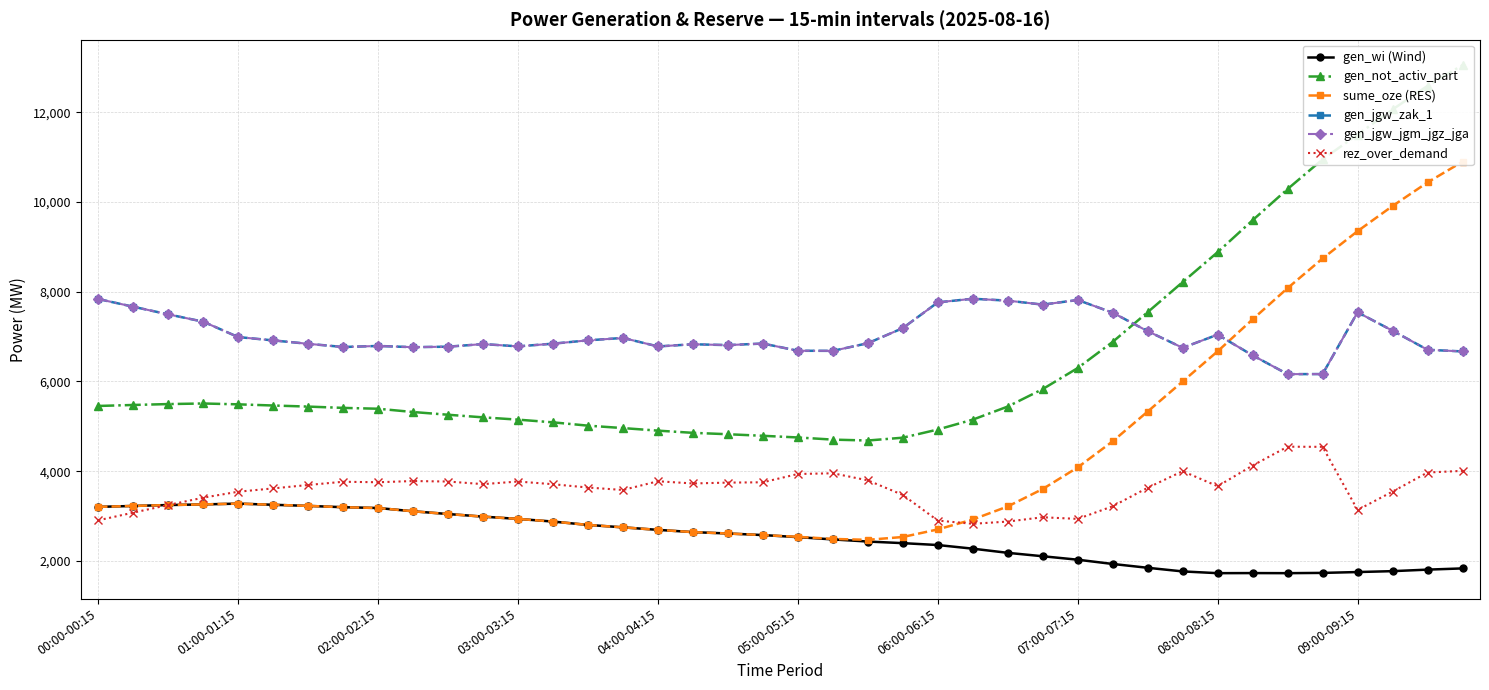

What is the smallest value displayed?

1727